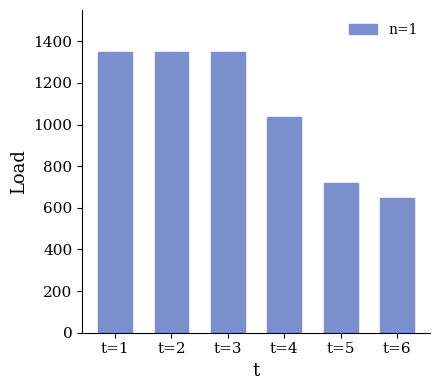

What is the difference between the maximum and minimum values?

701.5